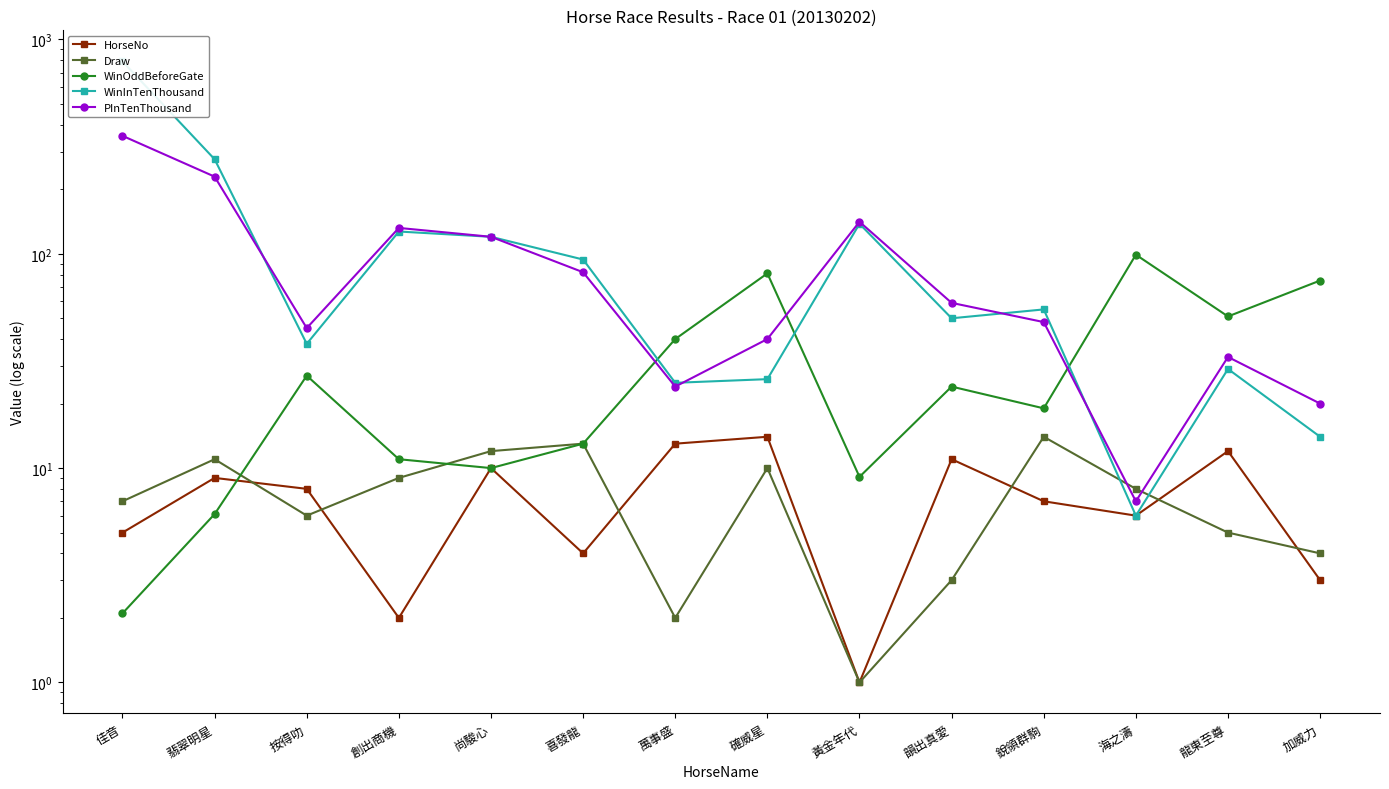

What is the spread (max minus min) of values at 創出商機?

130.0